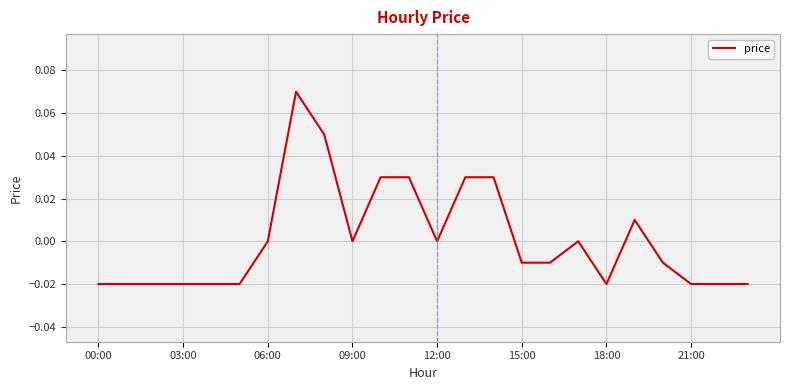

Between 06:00 and 15:00, which is larger?

06:00